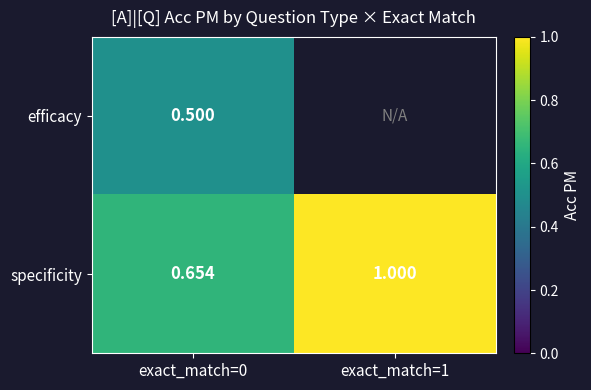

Is the value of specificity at exact_match=1 greater than the value of efficacy at exact_match=0?

Yes